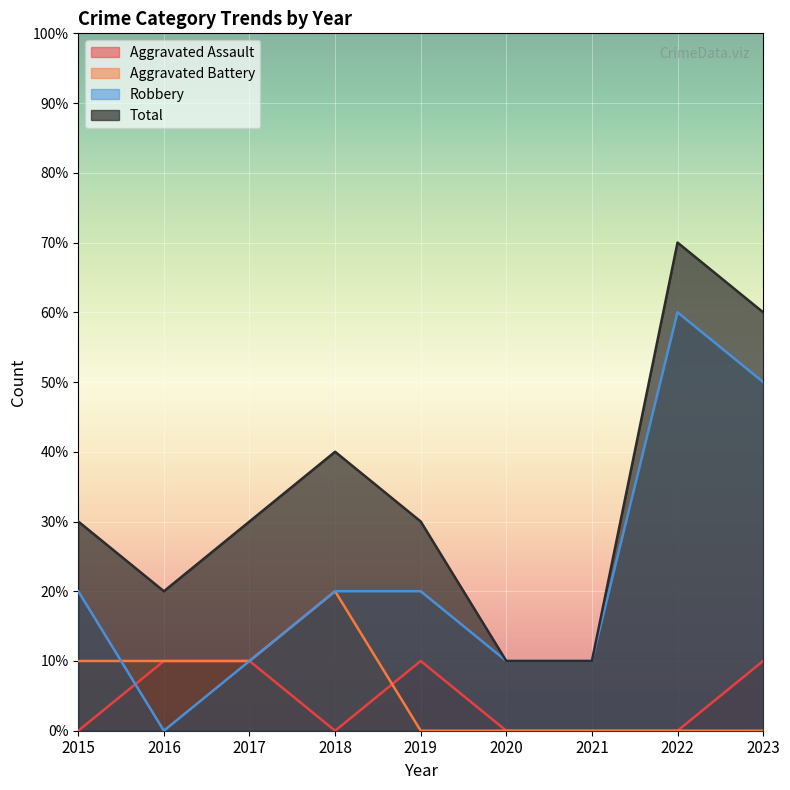

Rank the categories by Total value from lowest to highest.

2020, 2021, 2016, 2015, 2017, 2019, 2018, 2023, 2022